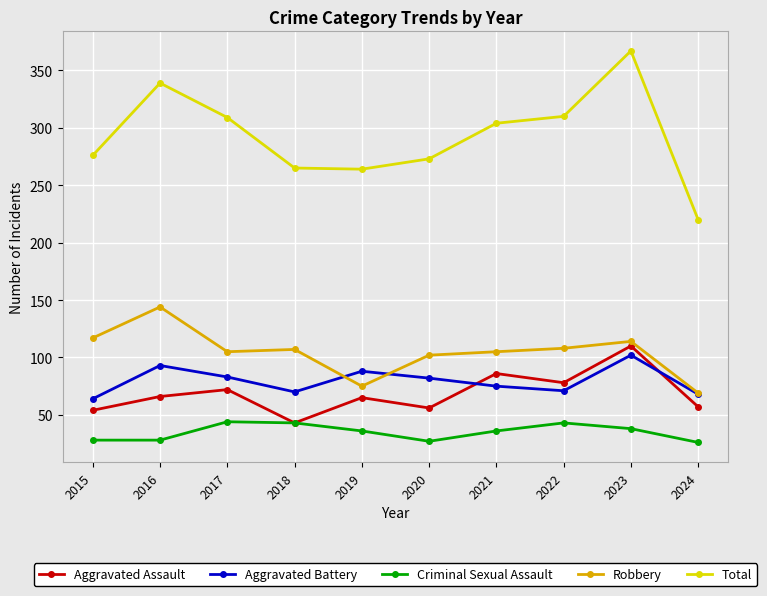

What is the value of the Criminal Sexual Assault point at the 4th from the left?

43